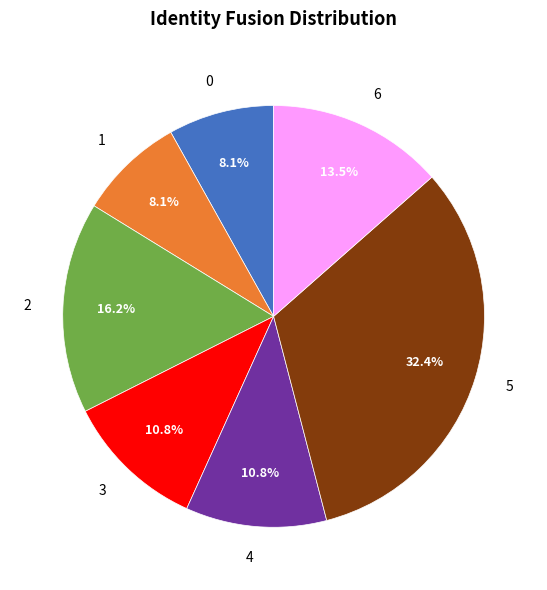

Which category has the biggest portion of the pie?

5